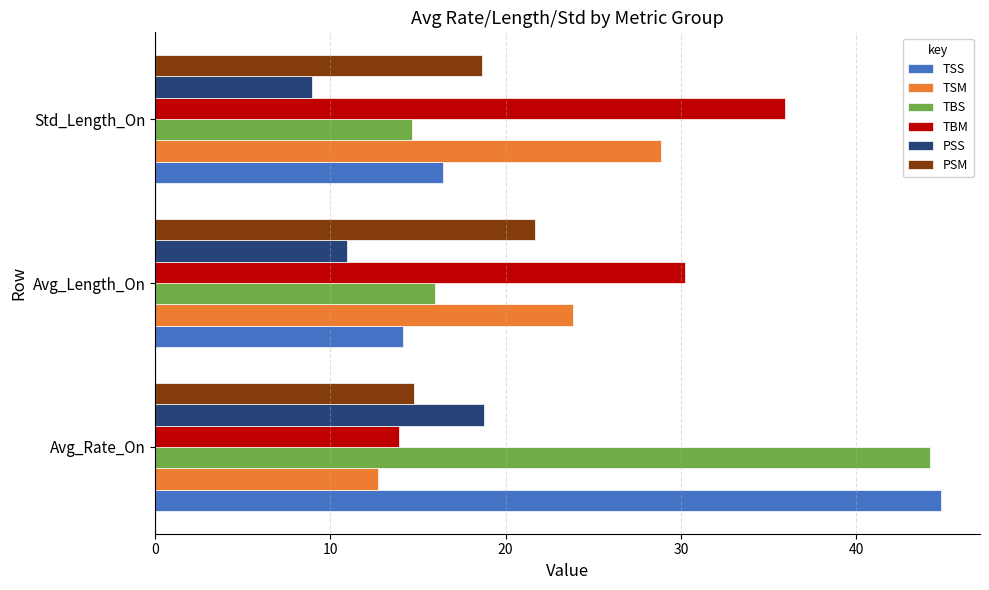

How many data points in TSM are less than 23?

1